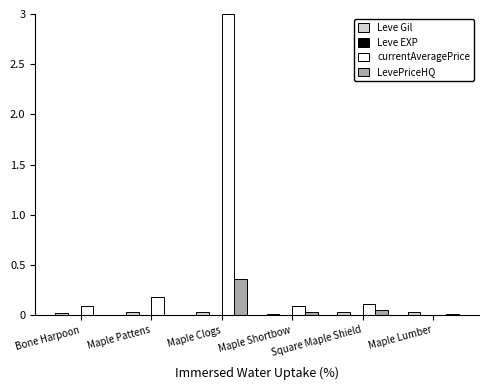

Between Maple Clogs and Square Maple Shield, which series saw the biggest shift?

currentAveragePrice